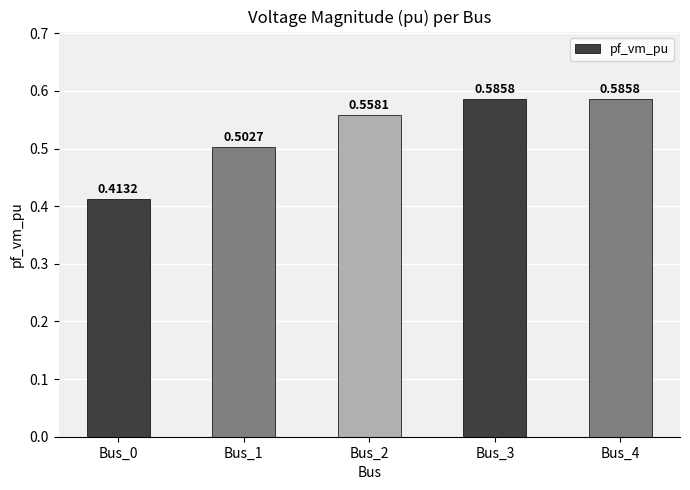

What is the sum of the values at Bus_3 and Bus_4?

1.2